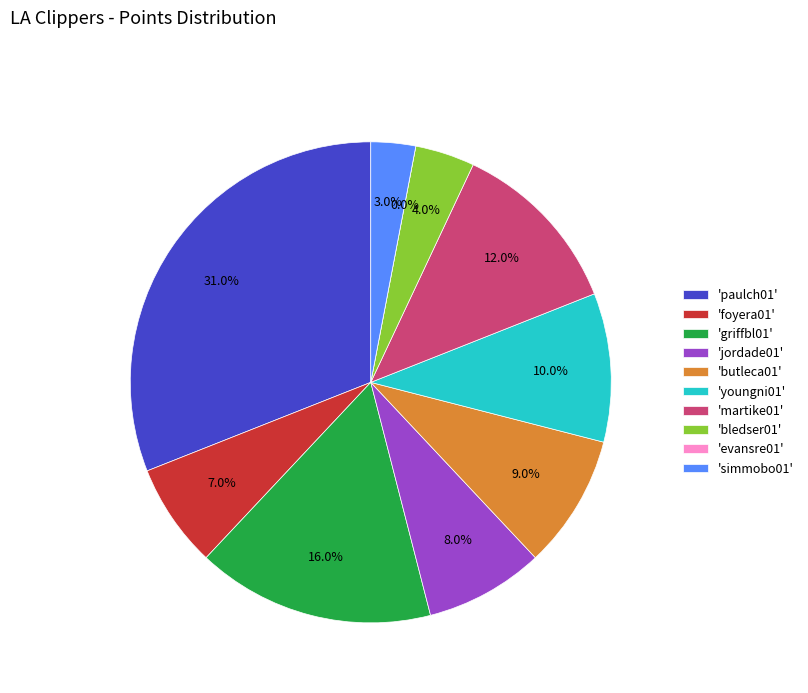

To the nearest percent, what is the difference between the simmobo01 and youngni01 slice percentages?

7%